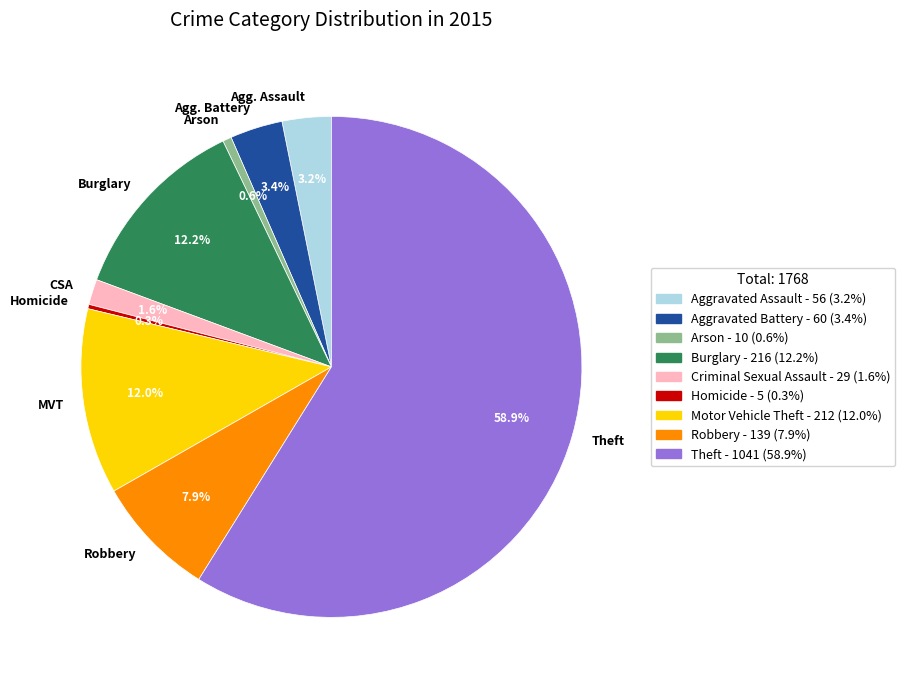

Which category has the biggest portion of the pie?

Theft